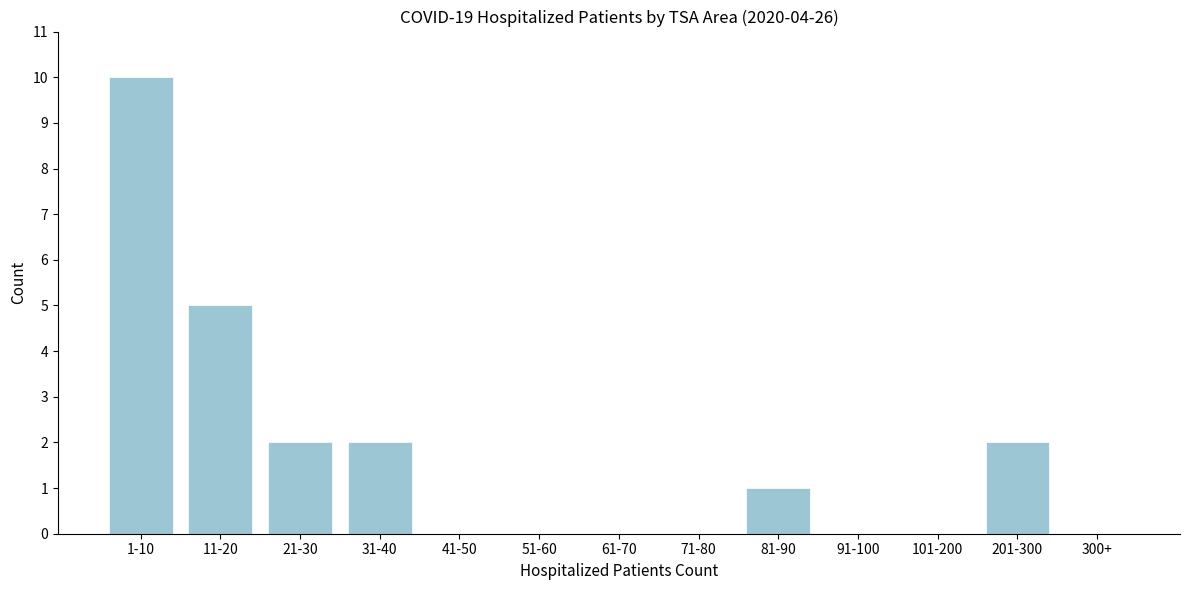

Reading left to right, list all the values displayed in this chart.

1-10=10	11-20=5	21-30=2	31-40=2	41-50=0	51-60=0	61-70=0	71-80=0	81-90=1	91-100=0	101-200=0	201-300=2	300+=0